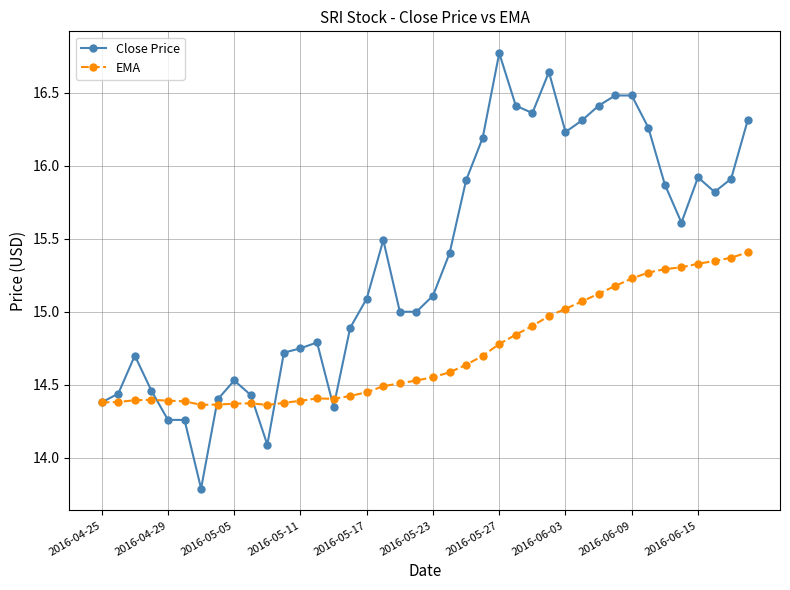

List the series in order of their peak value, lowest first.

EMA, Close Price